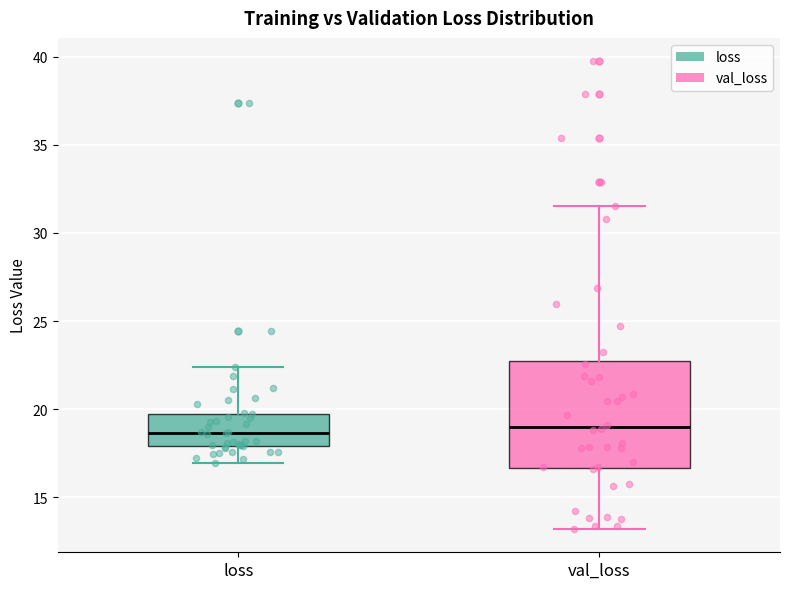

Reading left to right, transcribe this box plot: for each box, give where its median line is, the range the box spans, and where its two whiskers end, as read against the y-axis. The values are not printed on the chart, so give them approximately, as read against the axis.

loss: median 18.5, box 18.0 to 19.5, whiskers 17.0 to 22.5
val_loss: median 19.0, box 16.5 to 23.0, whiskers 13.0 to 31.5